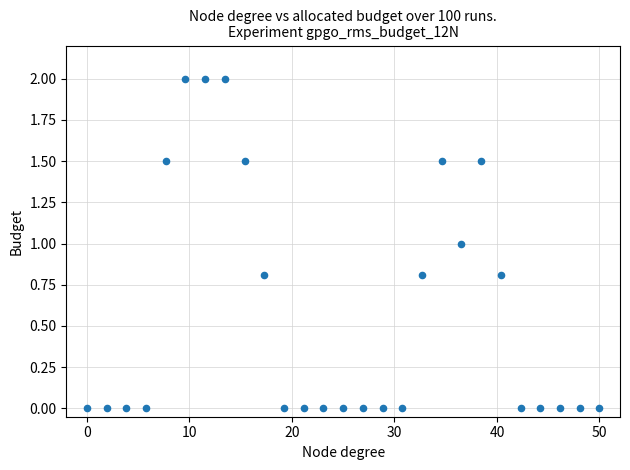

What is the range of X values (max minus min)?

50.0